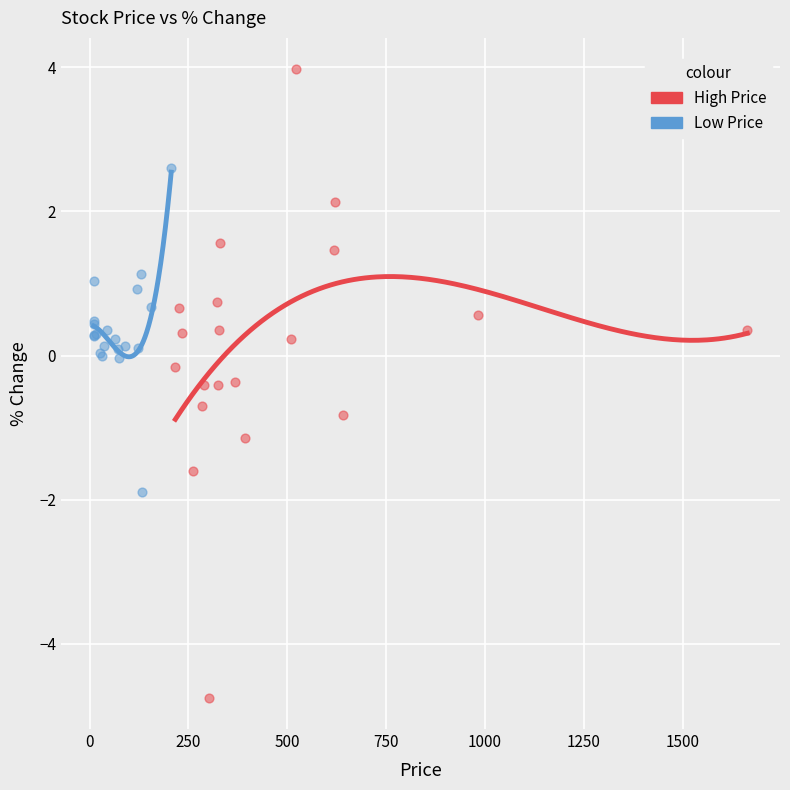

Which series reaches the minimum Y coordinate?

High Price